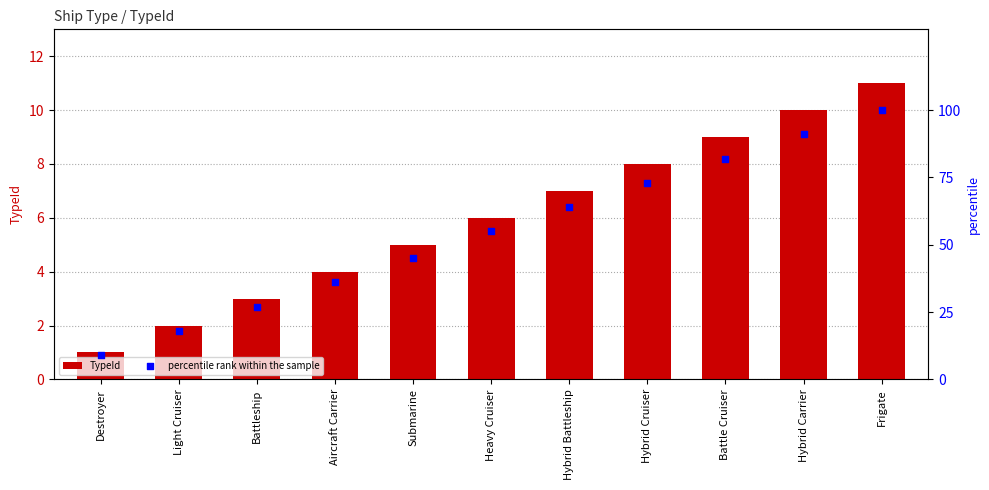

Which series contains the lowest Y value?

TypeId